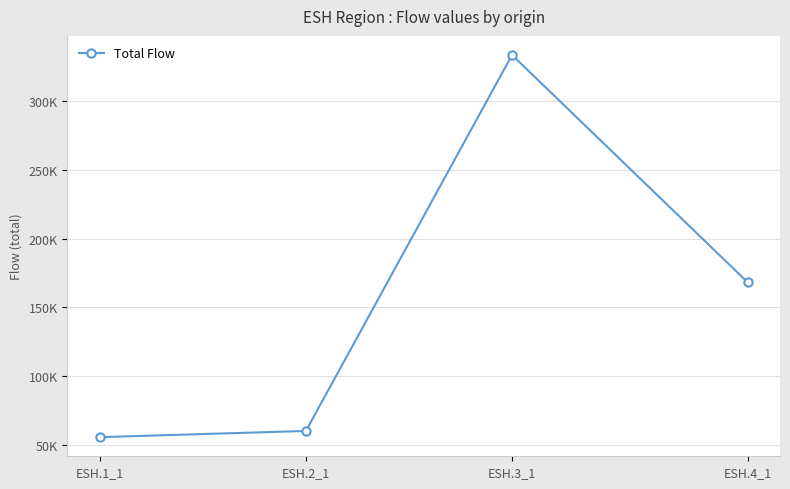

Does the chart have visible grid lines?

Yes